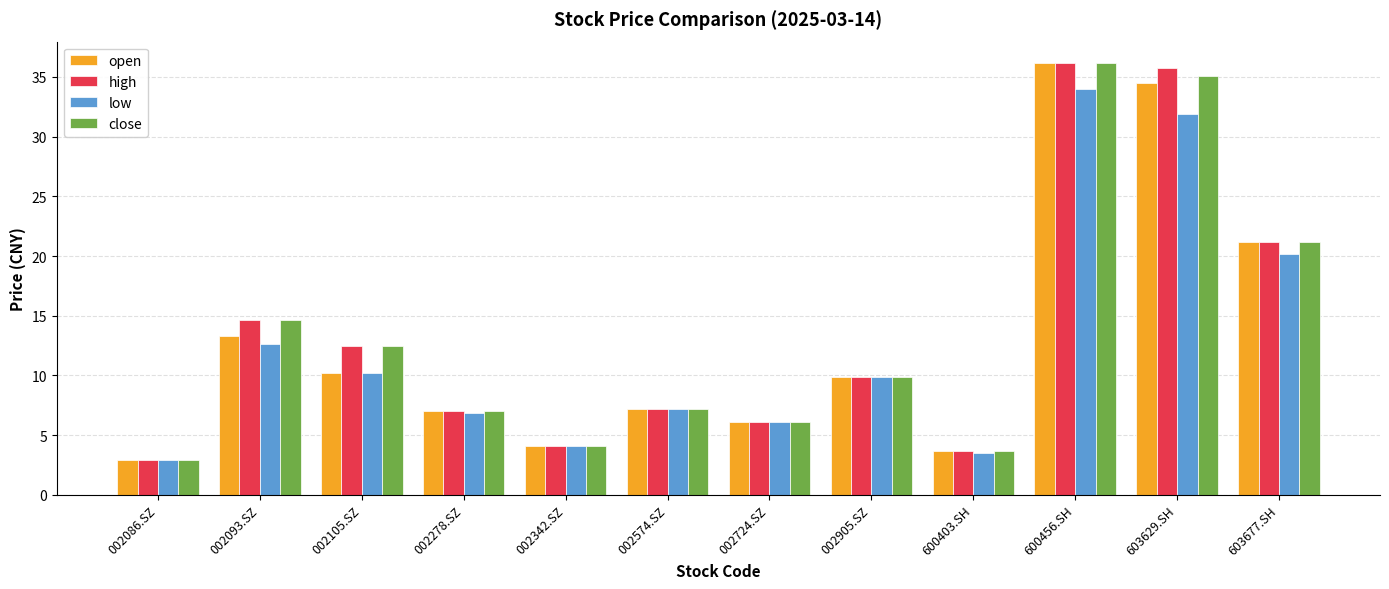

What is the value of the close bar at the 4th from the left?

7.0